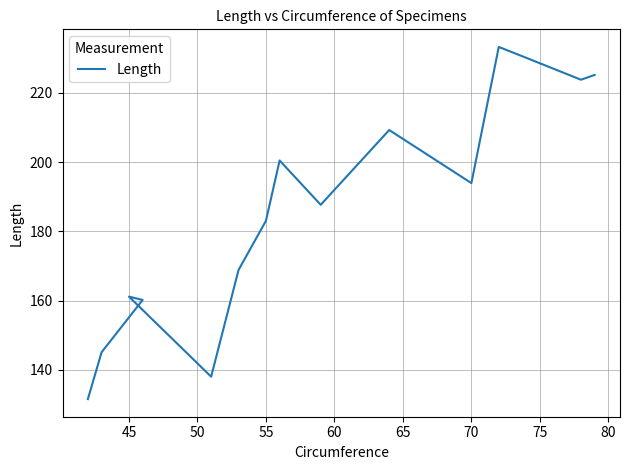

Count the number of values greater than 187.

8